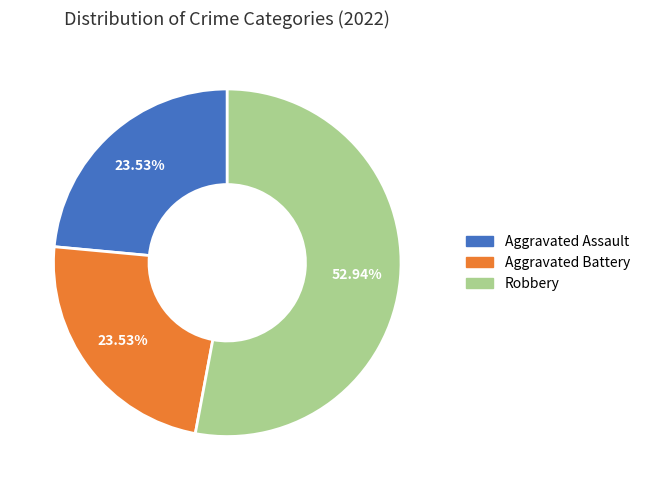

To the nearest percent, what is the average slice percentage?

33%